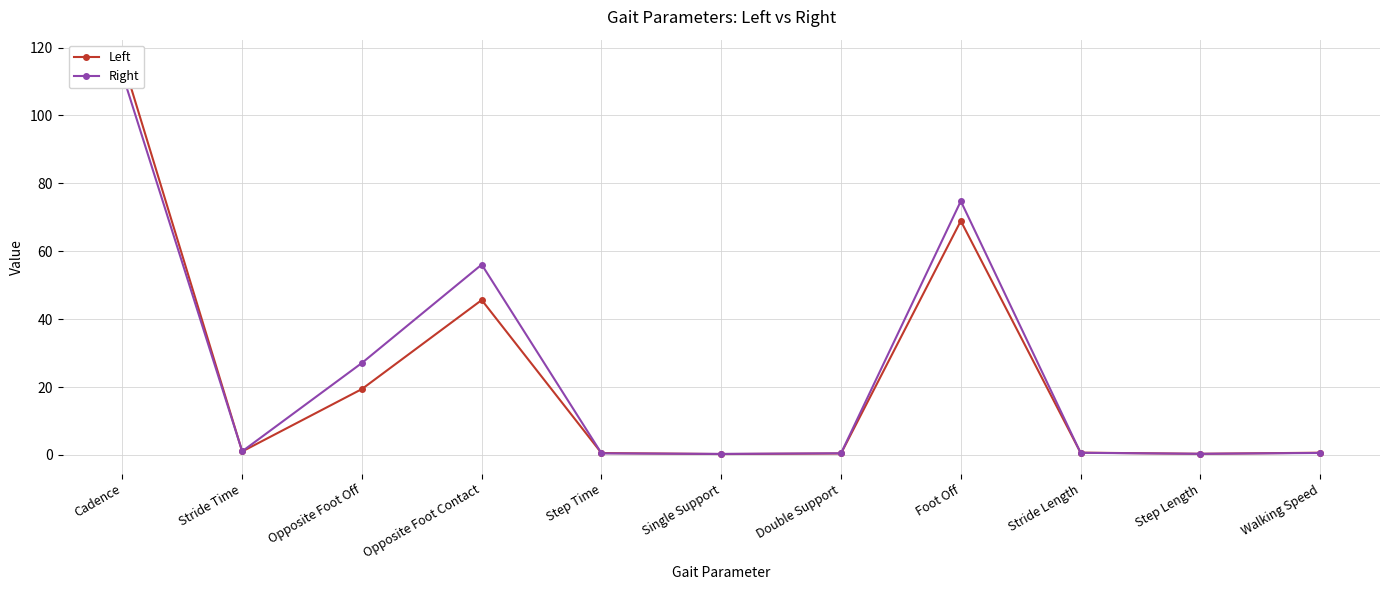

What are all the series names shown in the legend?

Left, Right